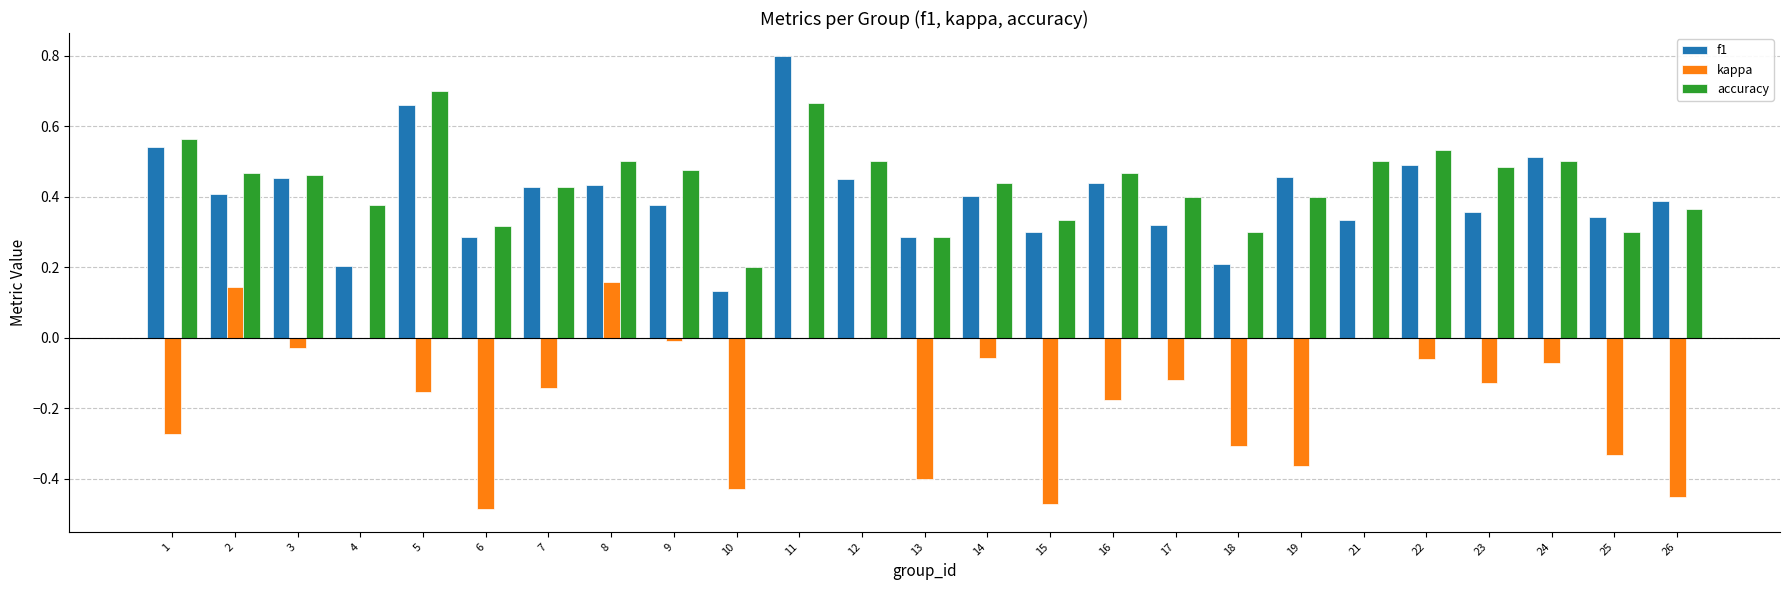

How many groups of bars are there?

25